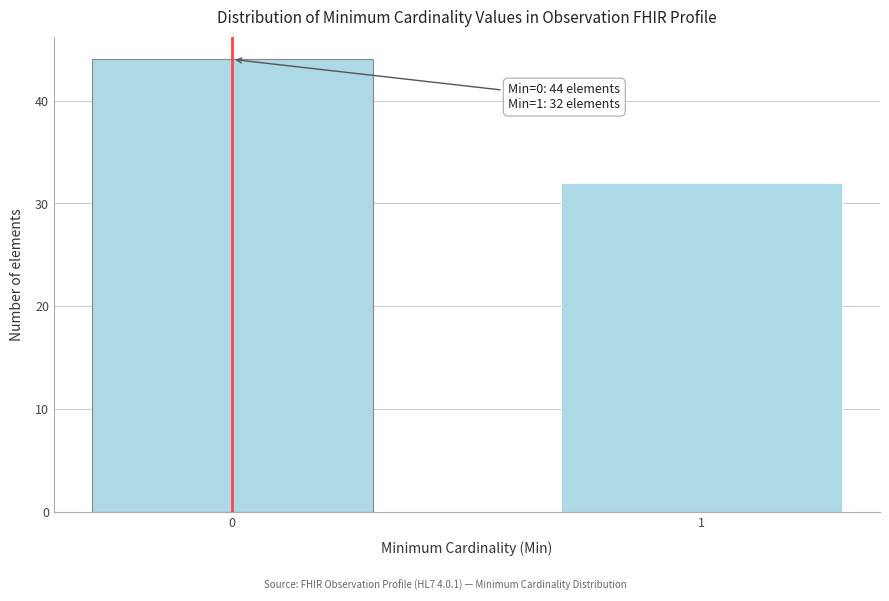

Reading right to left, extract all data points from this chart.

32	44